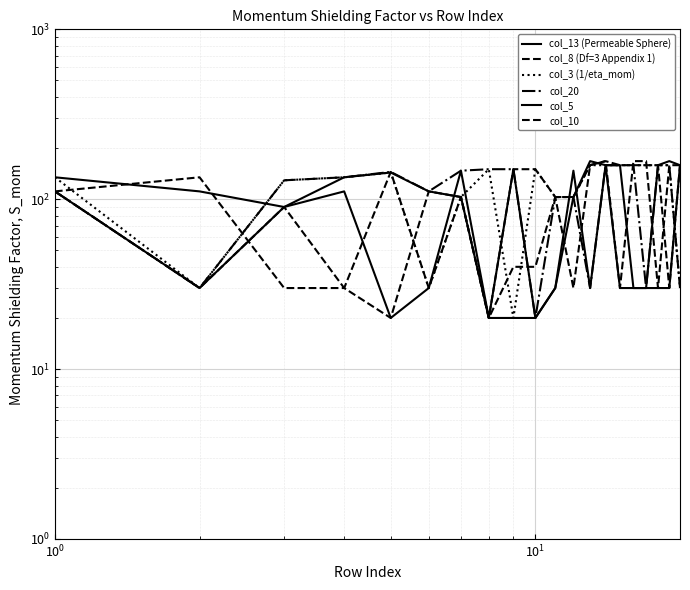

What is the total value across all series at 9?

400.4